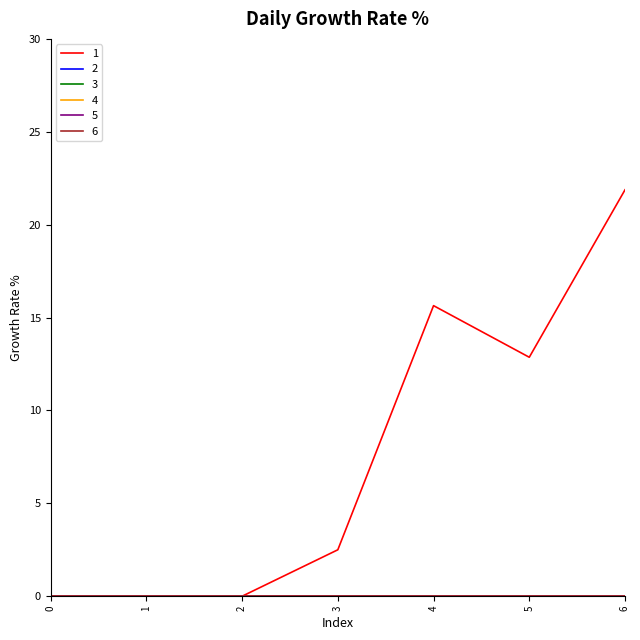

Does the chart display data point markers on the line(s)?

No